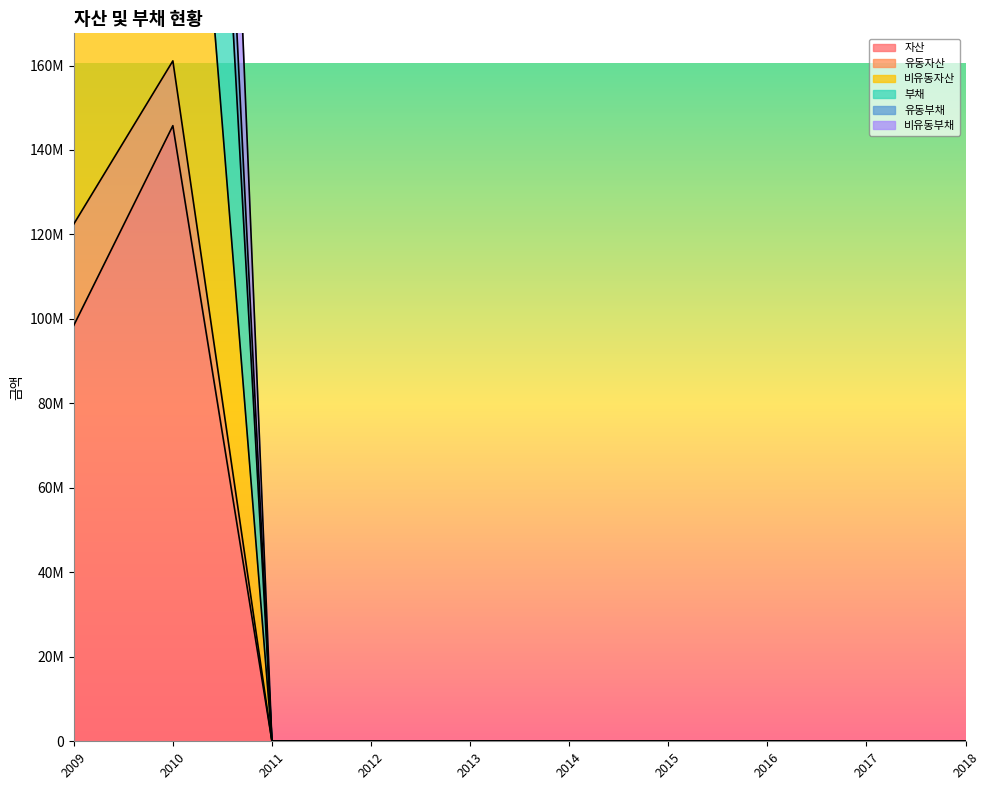

At which label does 비유동부채 reach its minimum?

2011